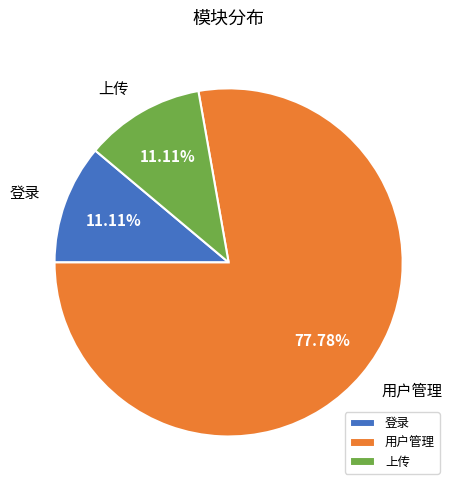

Is the sum of 用户管理 and 上传 greater than half?

Yes